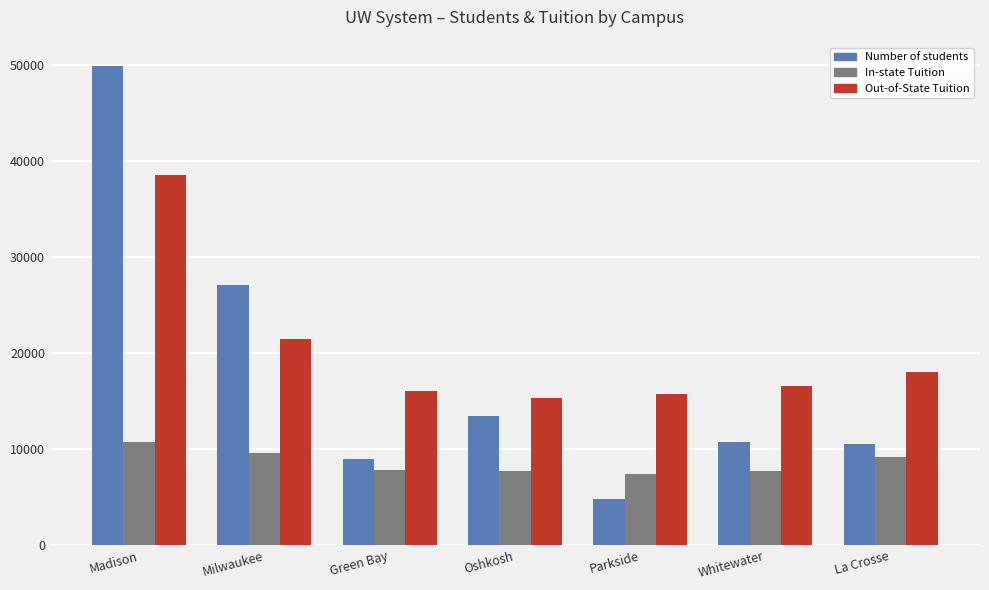

What is the lowest value of the Number of students series?

4829